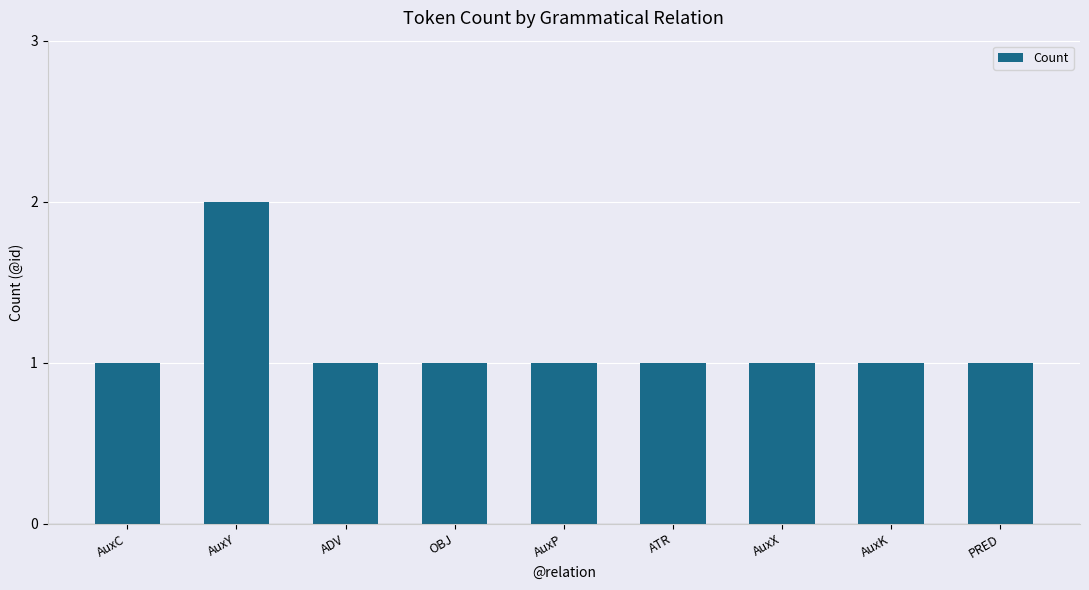

Which label corresponds to the largest value in the chart?

AuxY